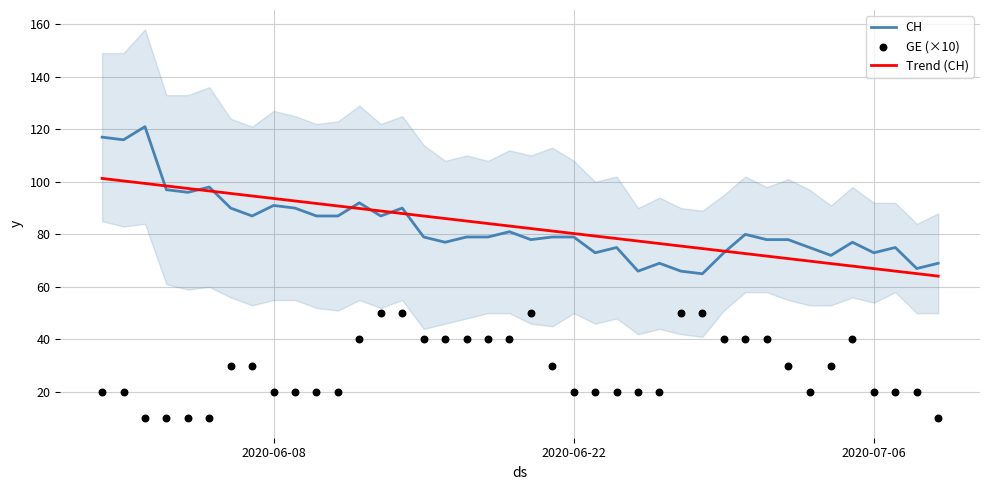

At how many categories does at least one series exceed 117?

1